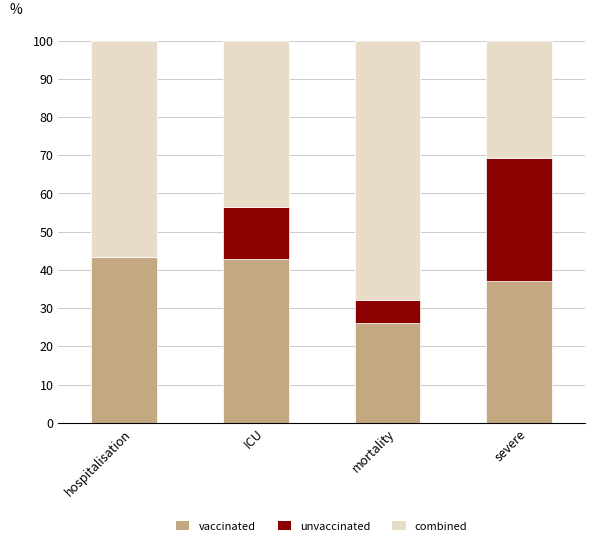

What is the sum of all vaccinated values?

149.6